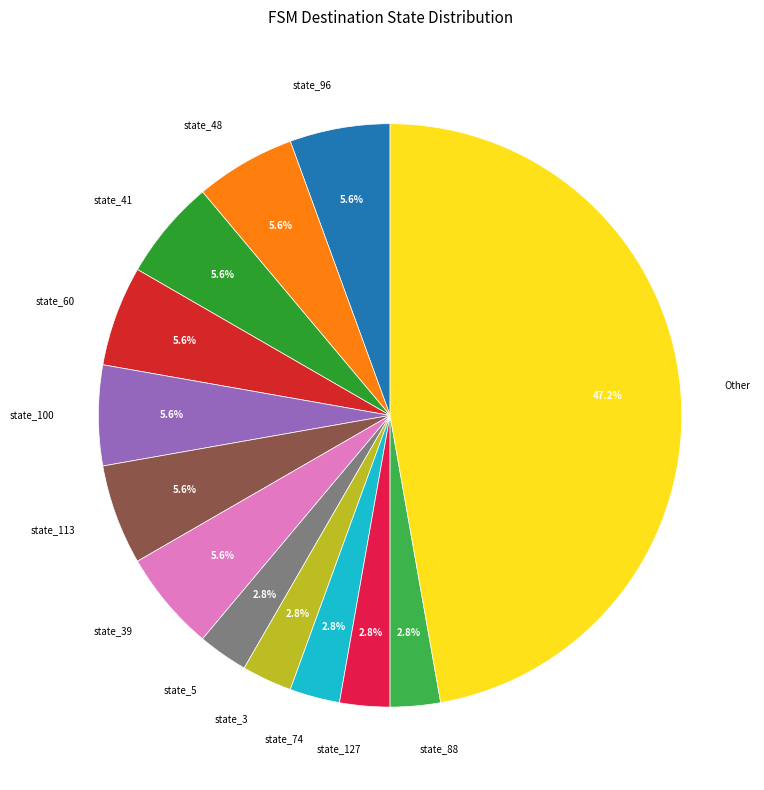

Count the number of slices in the pie.

13